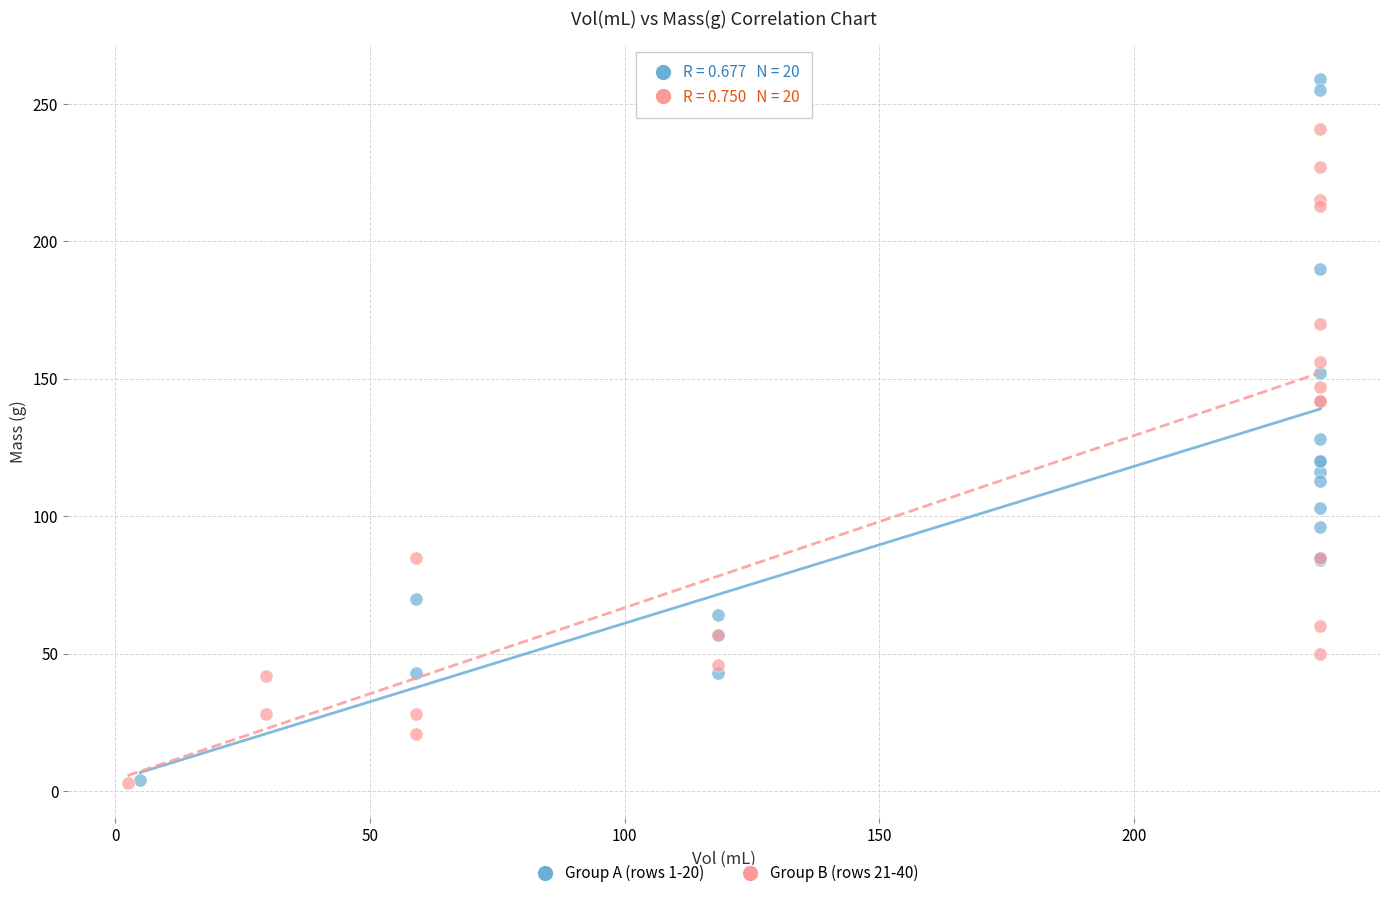

Which series reaches the maximum Y coordinate?

Group A (rows 1-20)